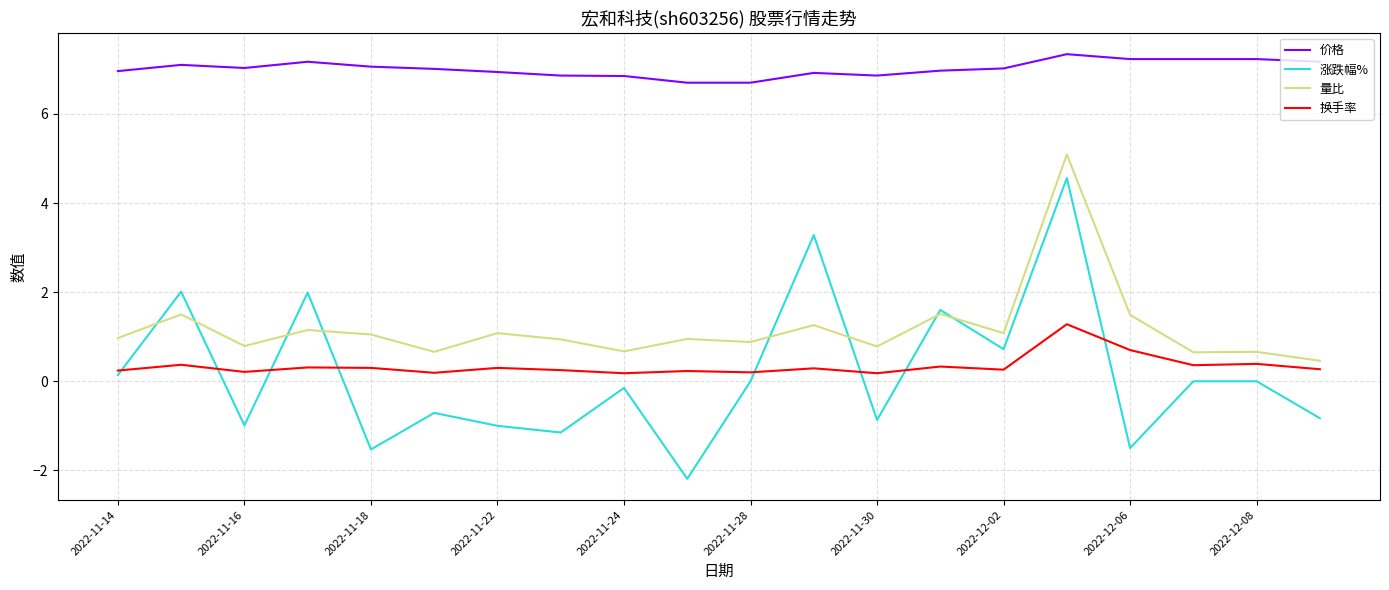

Rank the series by their maximum value, from lowest to highest.

换手率, 涨跌幅%, 量比, 价格